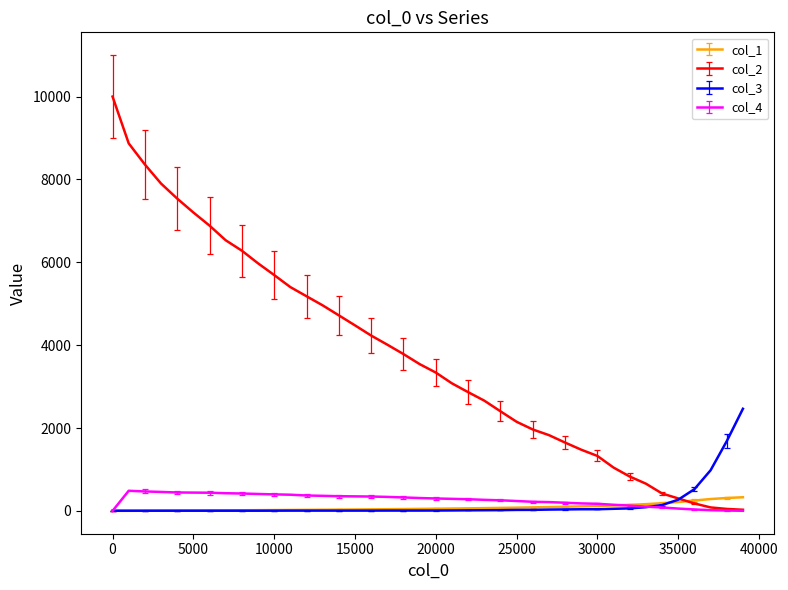

What is the greatest value displayed?

10000.0